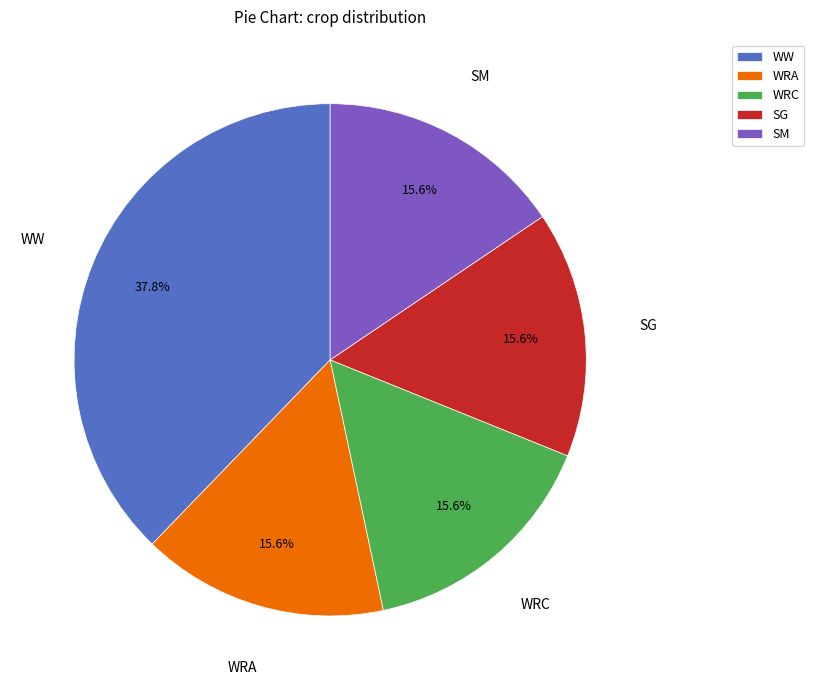

To the nearest percent, what portion does WW represent?

38%